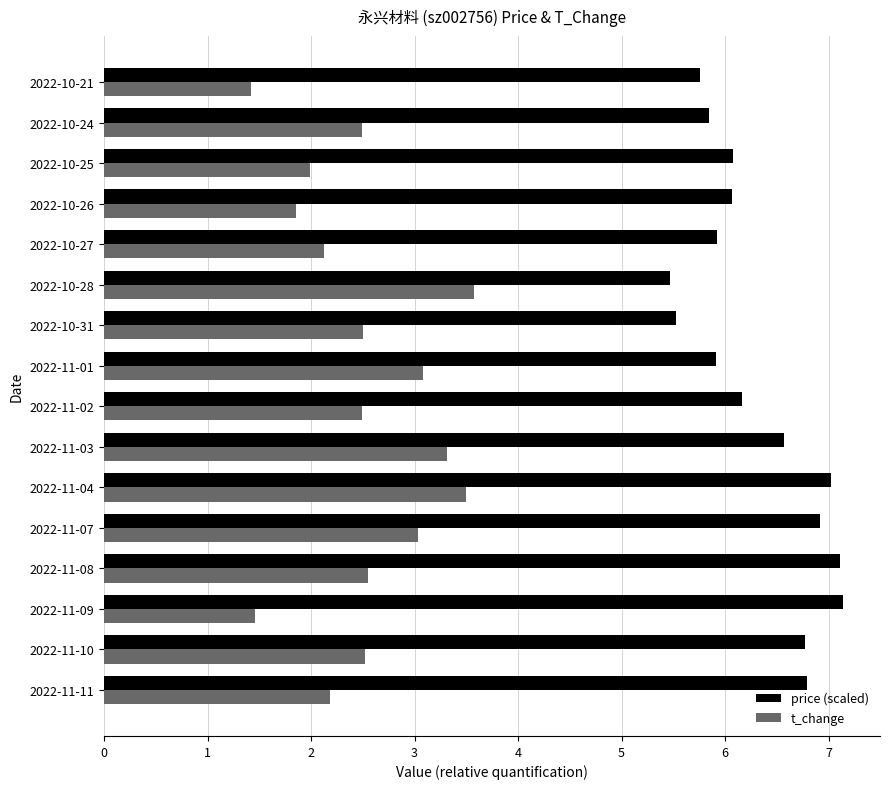

At 2022-11-11, list the series in order from largest to smallest.

price (scaled), t_change